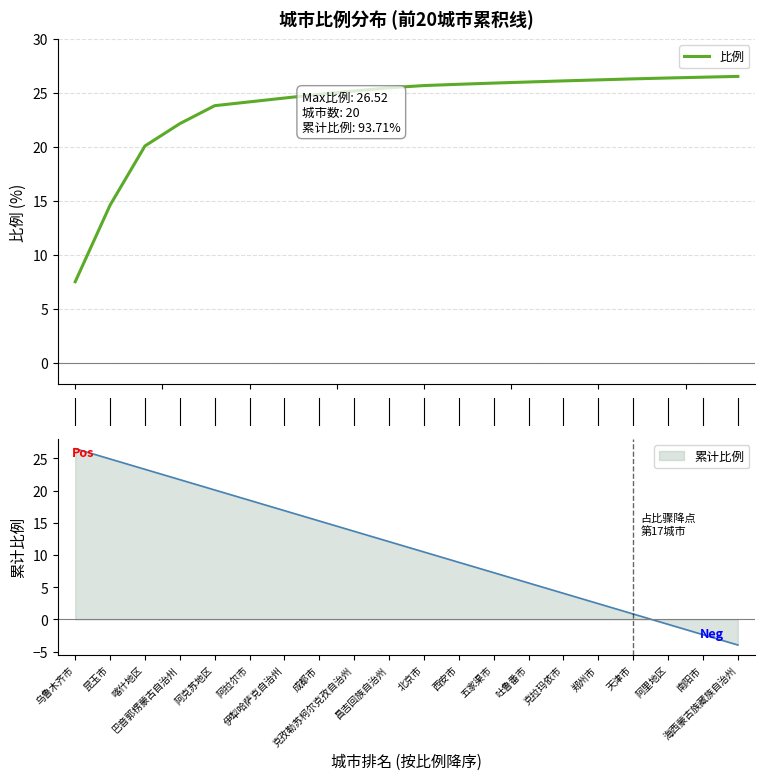

What is the minimum value for 比例?

7.5